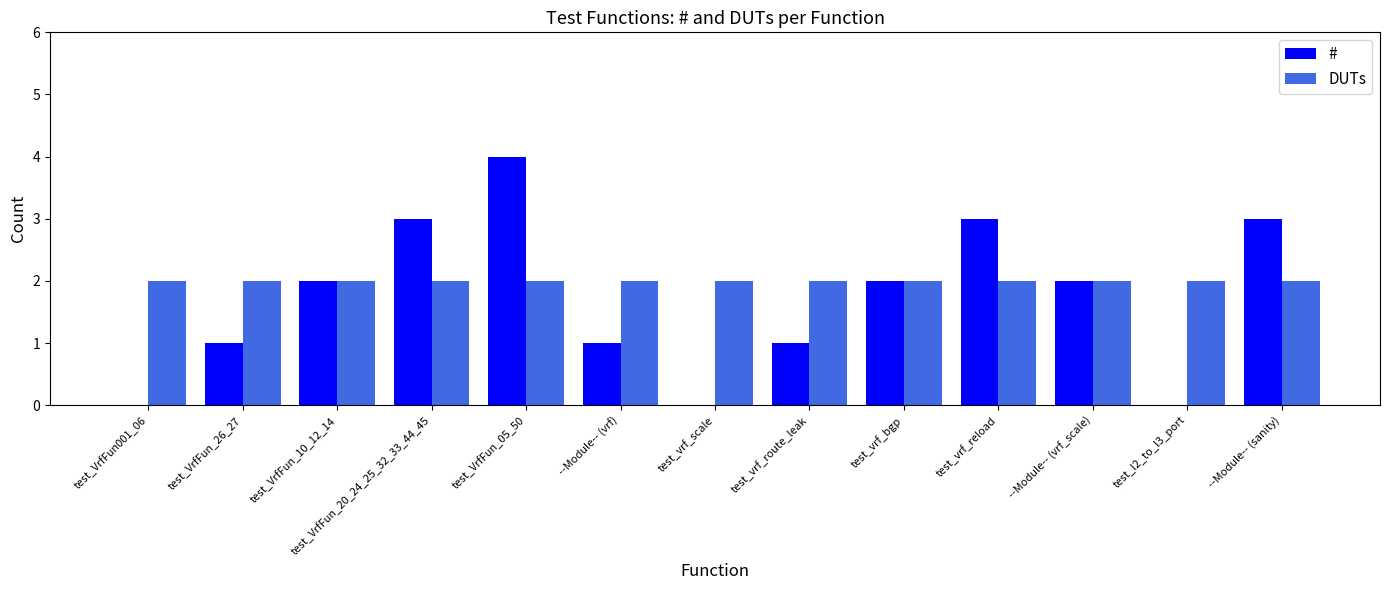

How many series are shown in this chart?

2